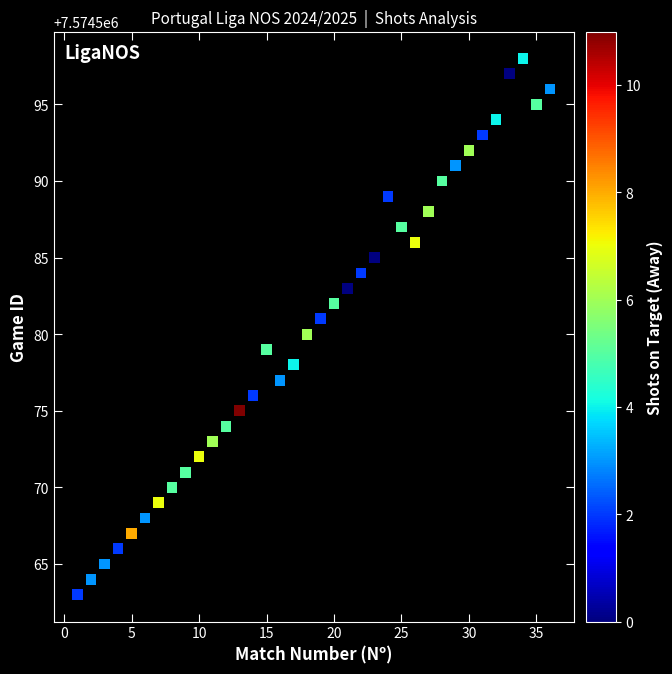

What is the range of X values (max minus min)?

35